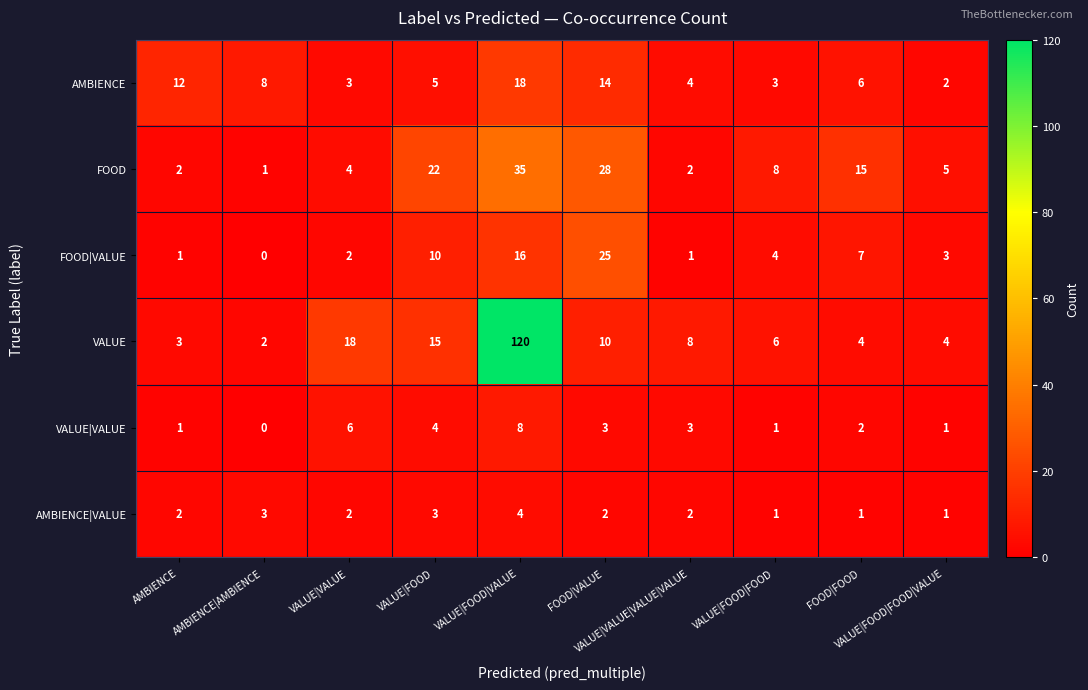

Count the number of categories in the chart.

10